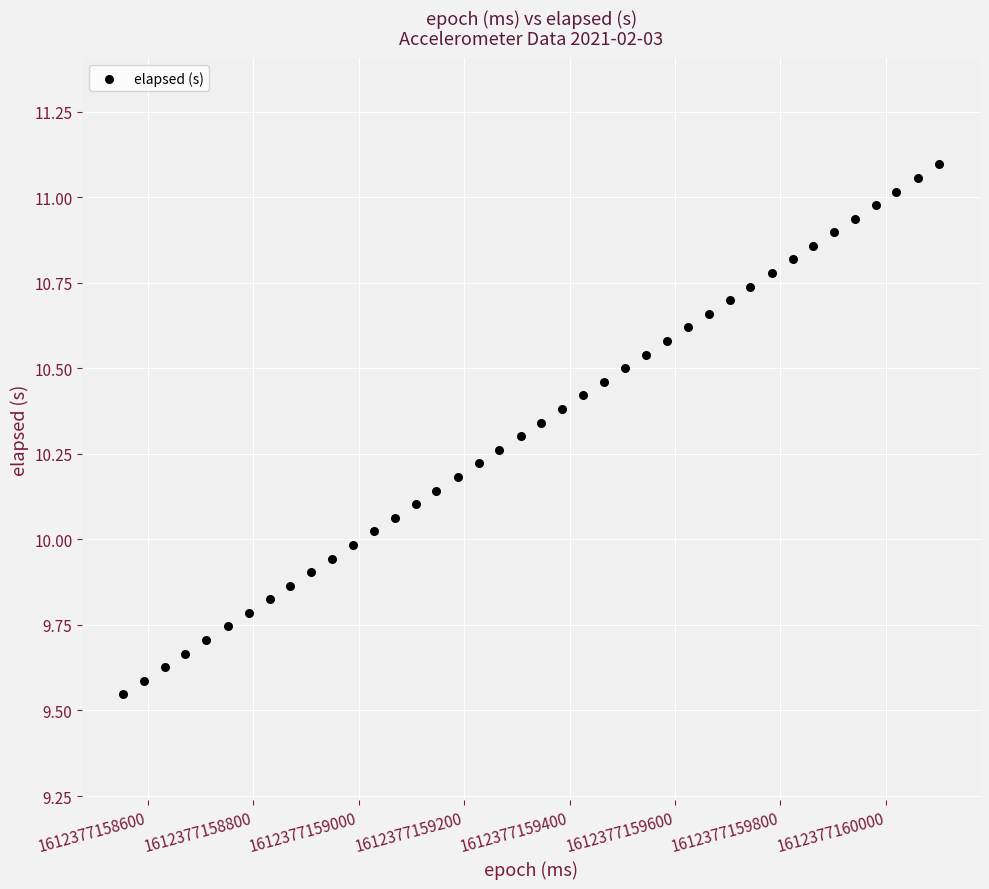

What is the range of X values (max minus min)?

1548.0